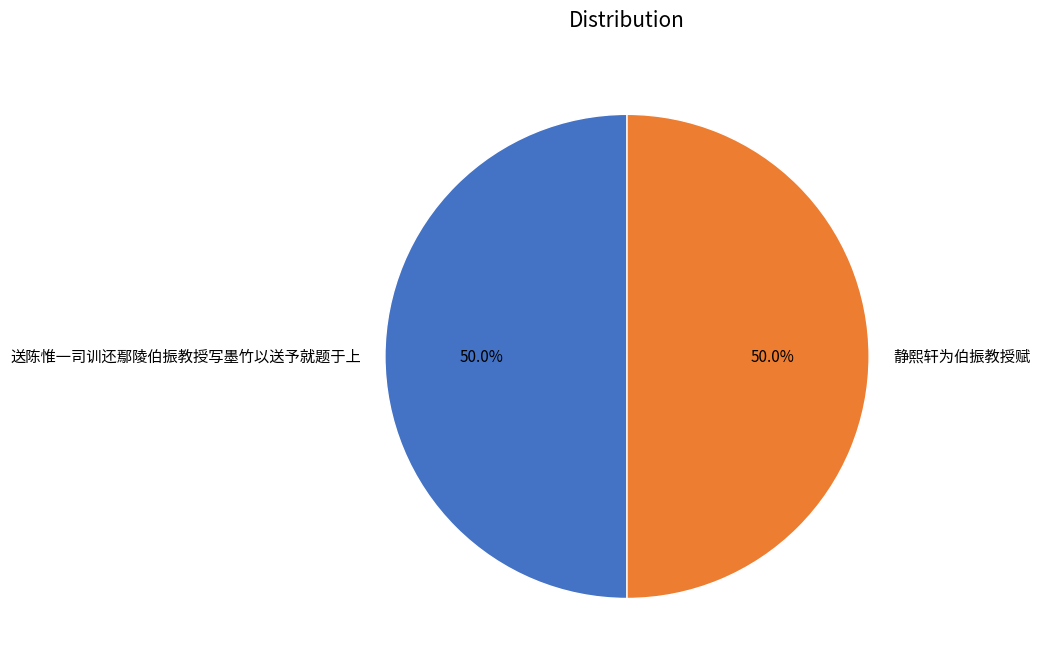

What percentage do 送陈惟一司训还鄢陵伯振教授写墨竹以送予就题于上 and 静熙轩为伯振教授赋 together represent?

100.0%